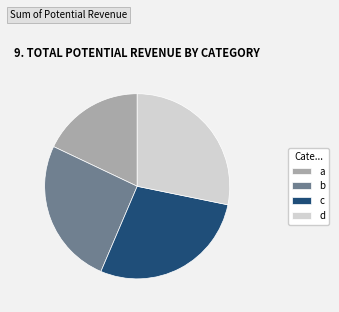

What is the smallest slice in the pie chart?

a